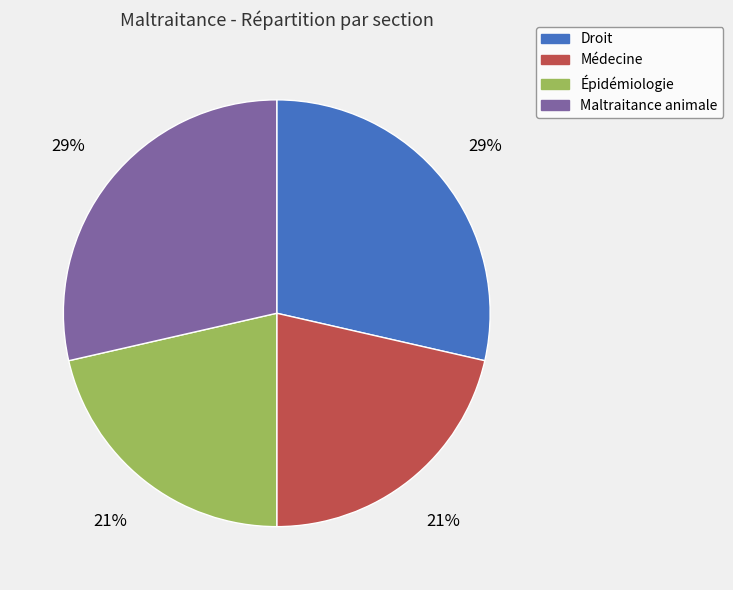

Does any single category account for the majority?

No